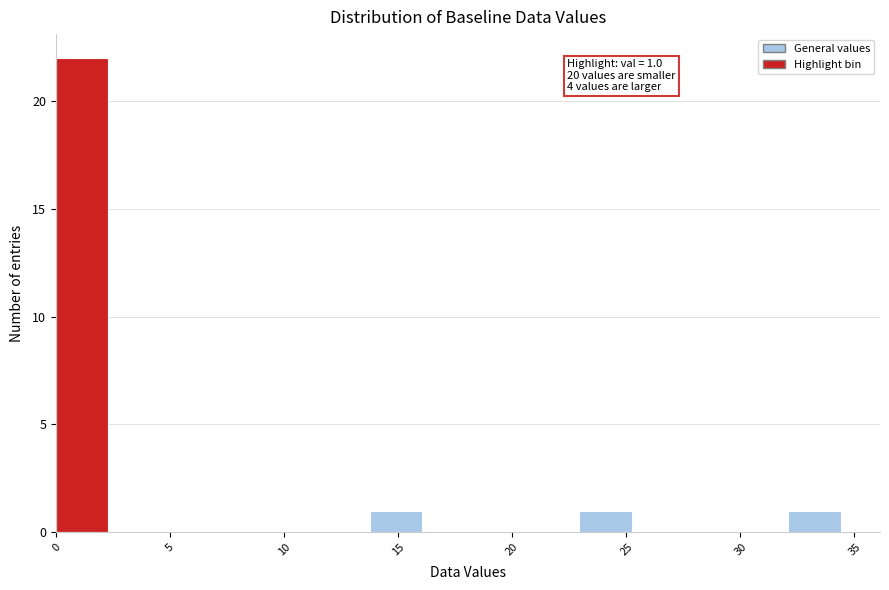

Which range on the x-axis has the tallest bar?

0.0 to 2.5